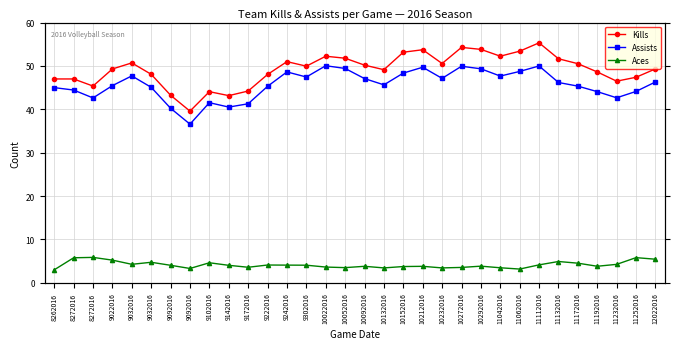

True or false: Assists has a value of 73.1 at 10212016.

False